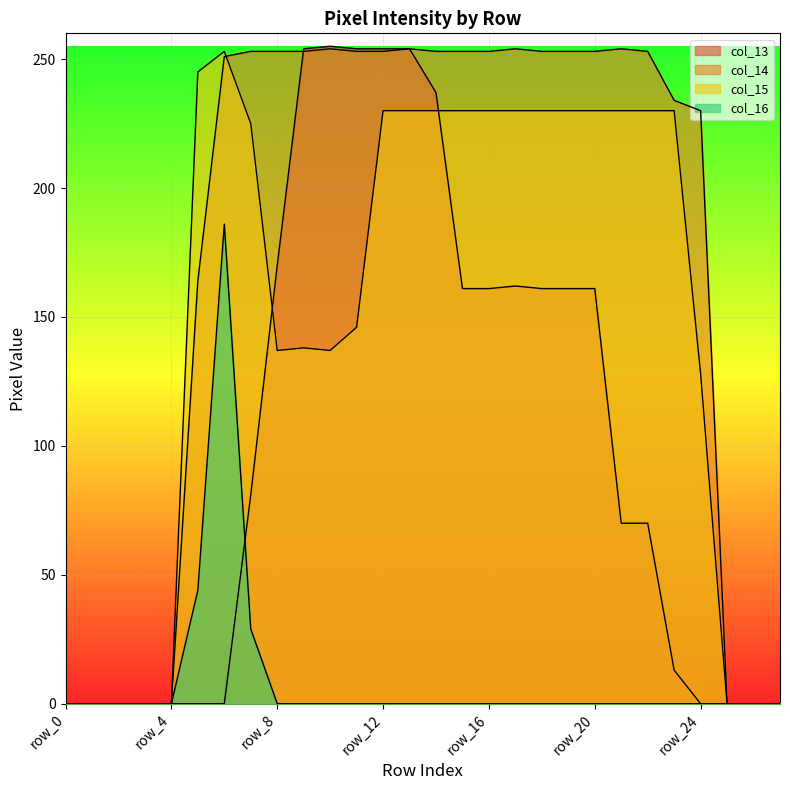

Reading left to right, what are all the values shown in this chart?

col_13: row_0=0	row_1=0	row_2=0	row_3=0	row_4=0	row_5=0	row_6=0	row_7=81	row_8=170	row_9=254	row_10=255	row_11=254	row_12=254	row_13=254	row_14=237	row_15=161	row_16=161	row_17=162	row_18=161	row_19=161	row_20=161	row_21=70	row_22=70	row_23=13	row_24=0	row_25=0	row_26=0	row_27=0
col_14: row_0=0	row_1=0	row_2=0	row_3=0	row_4=0	row_5=164	row_6=251	row_7=253	row_8=253	row_9=253	row_10=254	row_11=253	row_12=253	row_13=254	row_14=253	row_15=253	row_16=253	row_17=254	row_18=253	row_19=253	row_20=253	row_21=254	row_22=253	row_23=234	row_24=230	row_25=0	row_26=0	row_27=0
col_15: row_0=0	row_1=0	row_2=0	row_3=0	row_4=0	row_5=245	row_6=253	row_7=225	row_8=137	row_9=138	row_10=137	row_11=146	row_12=230	row_13=230	row_14=230	row_15=230	row_16=230	row_17=230	row_18=230	row_19=230	row_20=230	row_21=230	row_22=230	row_23=230	row_24=128	row_25=0	row_26=0	row_27=0
col_16: row_0=0	row_1=0	row_2=0	row_3=0	row_4=0	row_5=44	row_6=186	row_7=29	row_8=0	row_9=0	row_10=0	row_11=0	row_12=0	row_13=0	row_14=0	row_15=0	row_16=0	row_17=0	row_18=0	row_19=0	row_20=0	row_21=0	row_22=0	row_23=0	row_24=0	row_25=0	row_26=0	row_27=0